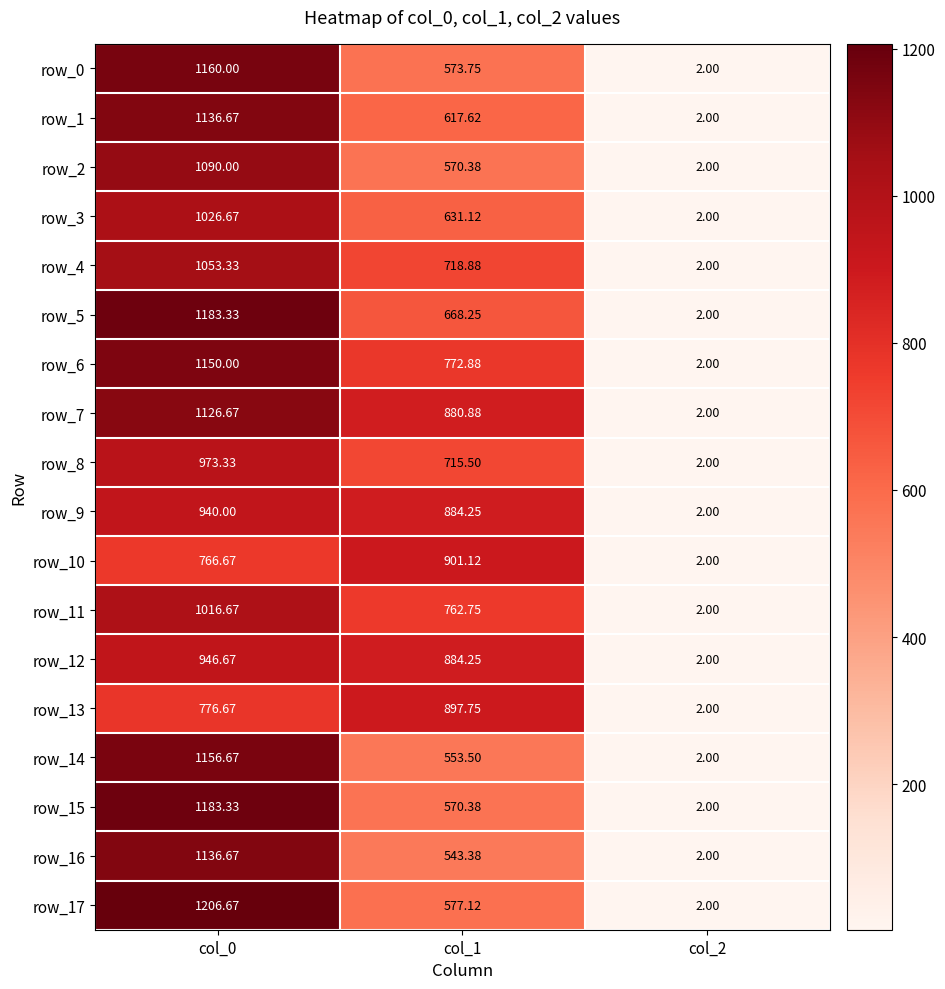

Is it true that row_17 equals 0.7 at col_2?

False